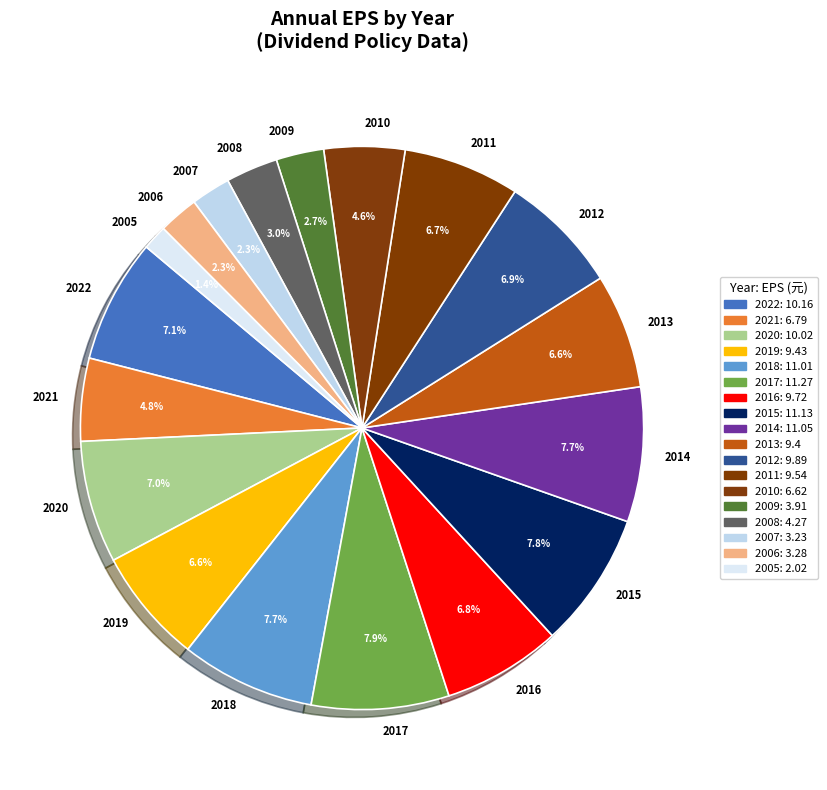

What percentage is the 2008 slice, to the nearest percent?

3%